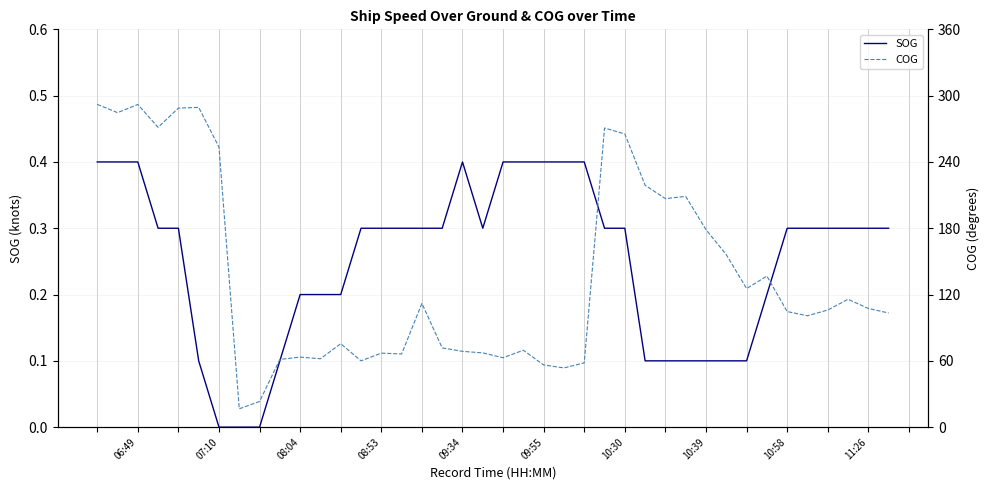

How many interior local valleys does the COG series have?

11